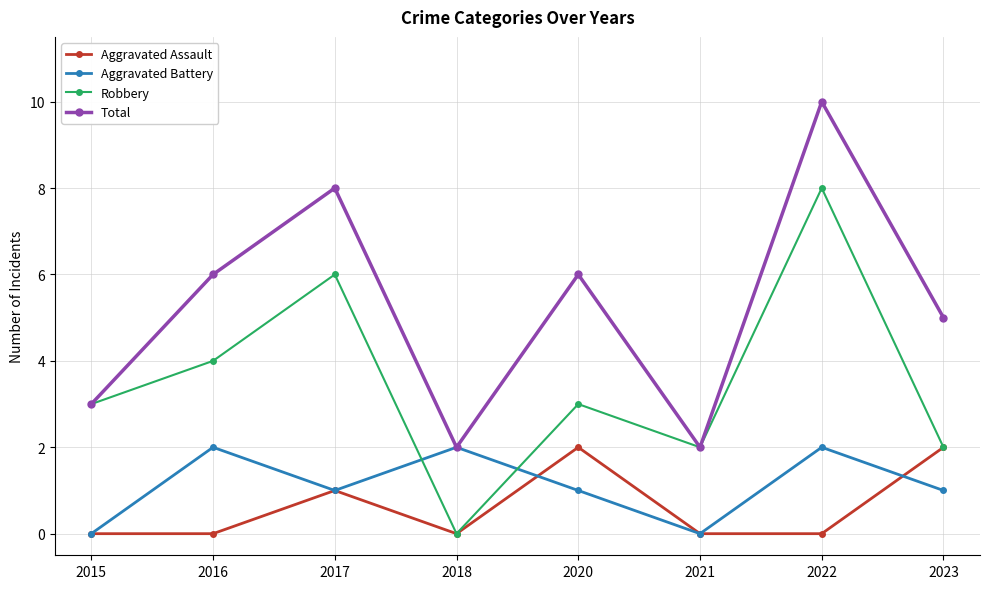

Is it true that Robbery equals 3 at 2023?

False